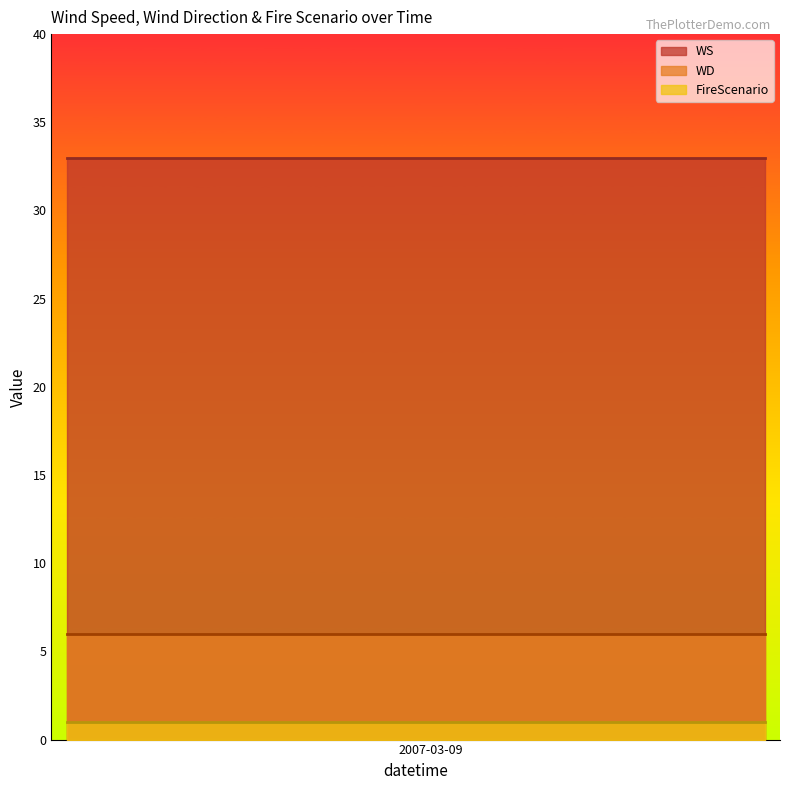

What are all the series names shown in the legend?

WS, WD, FireScenario